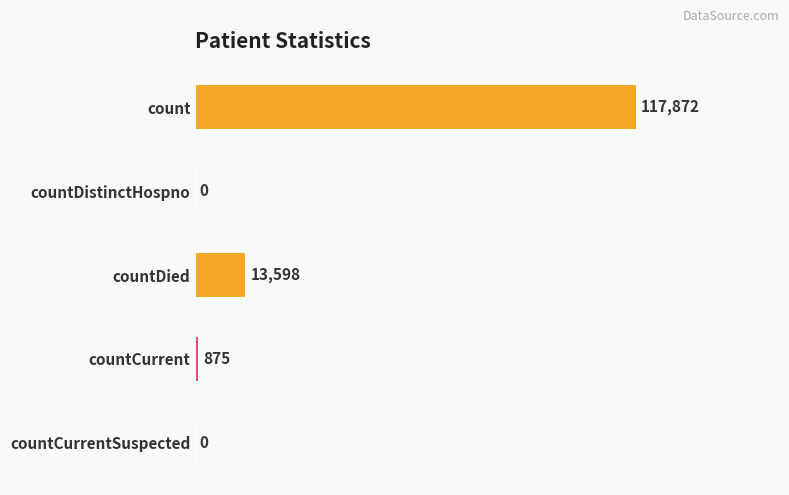

Between count and countDied, which is larger?

count